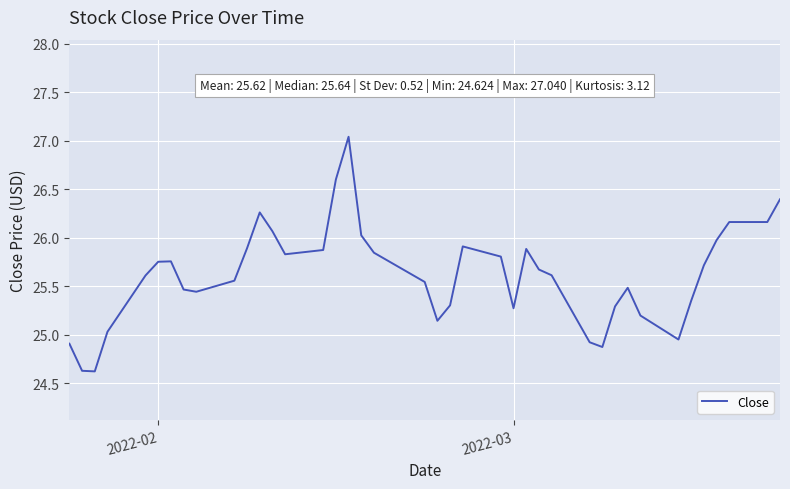

What is the difference between the maximum and minimum values?

2.4